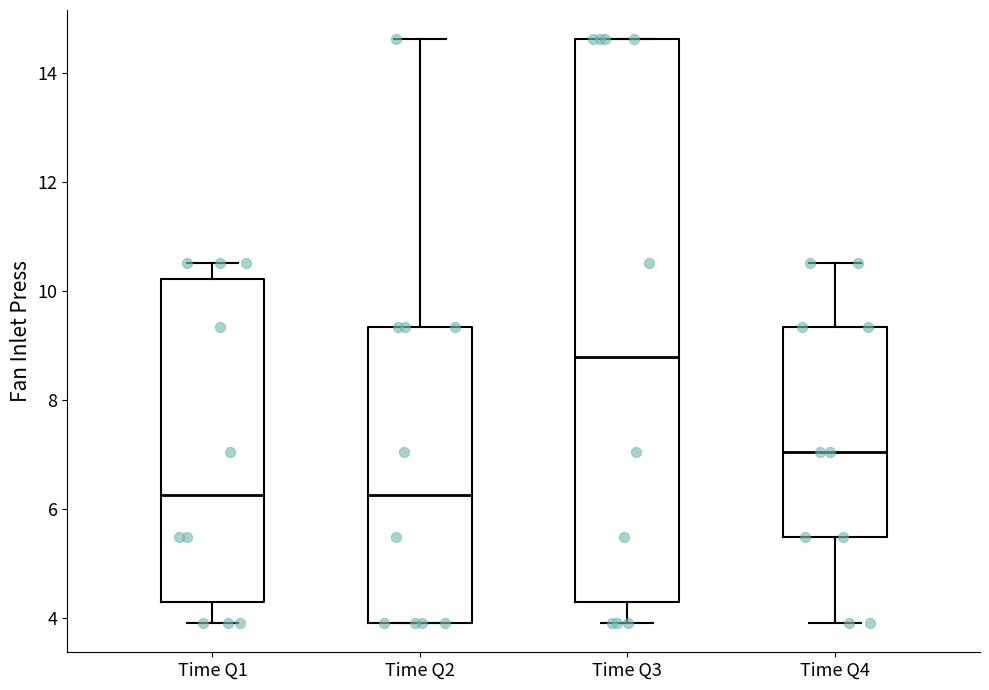

Which box is the tallest, from its lower edge to its upper edge?

Time Q3